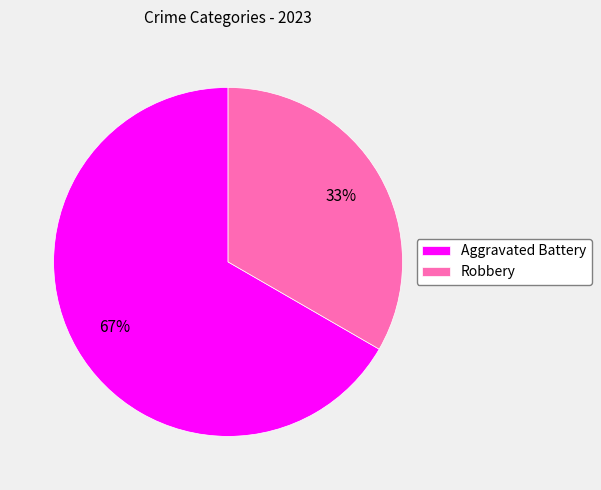

To the nearest percent, what is the combined percentage of Aggravated Battery and Robbery?

100%